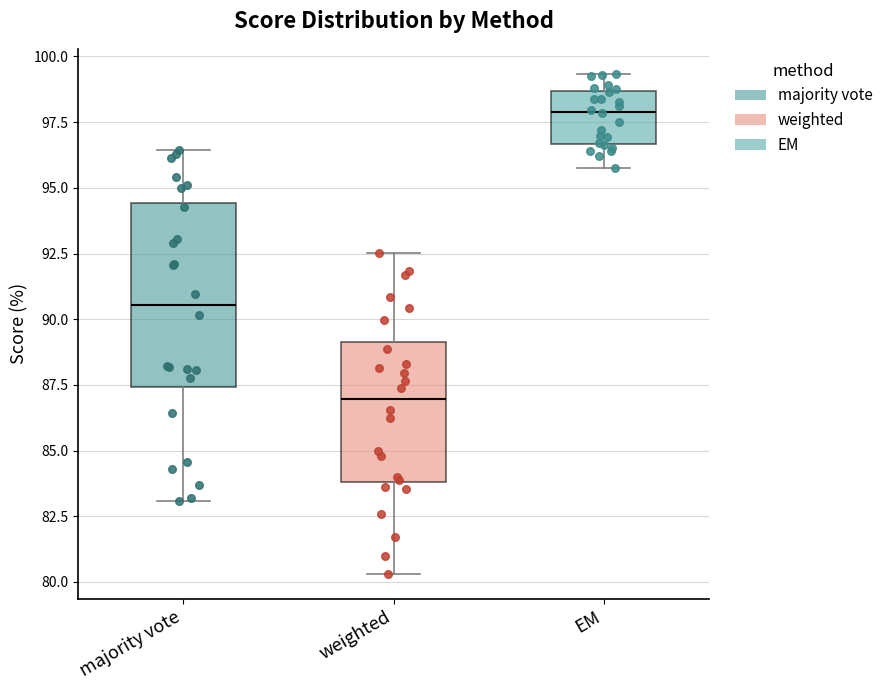

Which box's median line is the highest?

EM